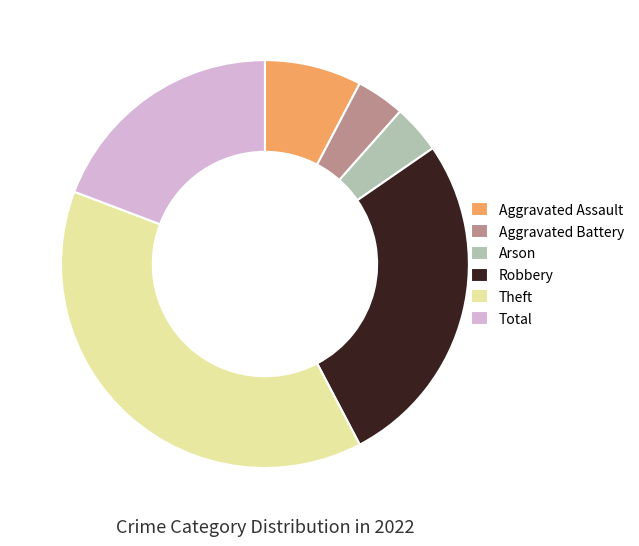

Is it true that Aggravated Assault is 3% of the pie?

False